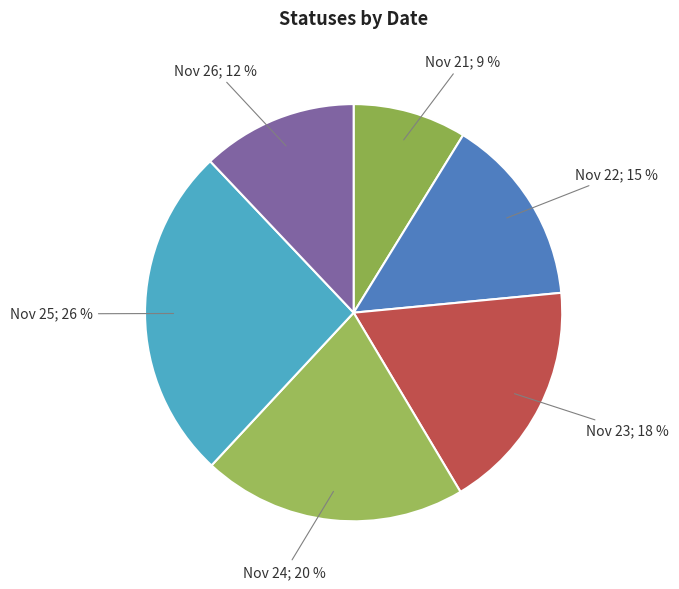

True or false: Nov 23; 18 % accounts for 18% of the total.

True